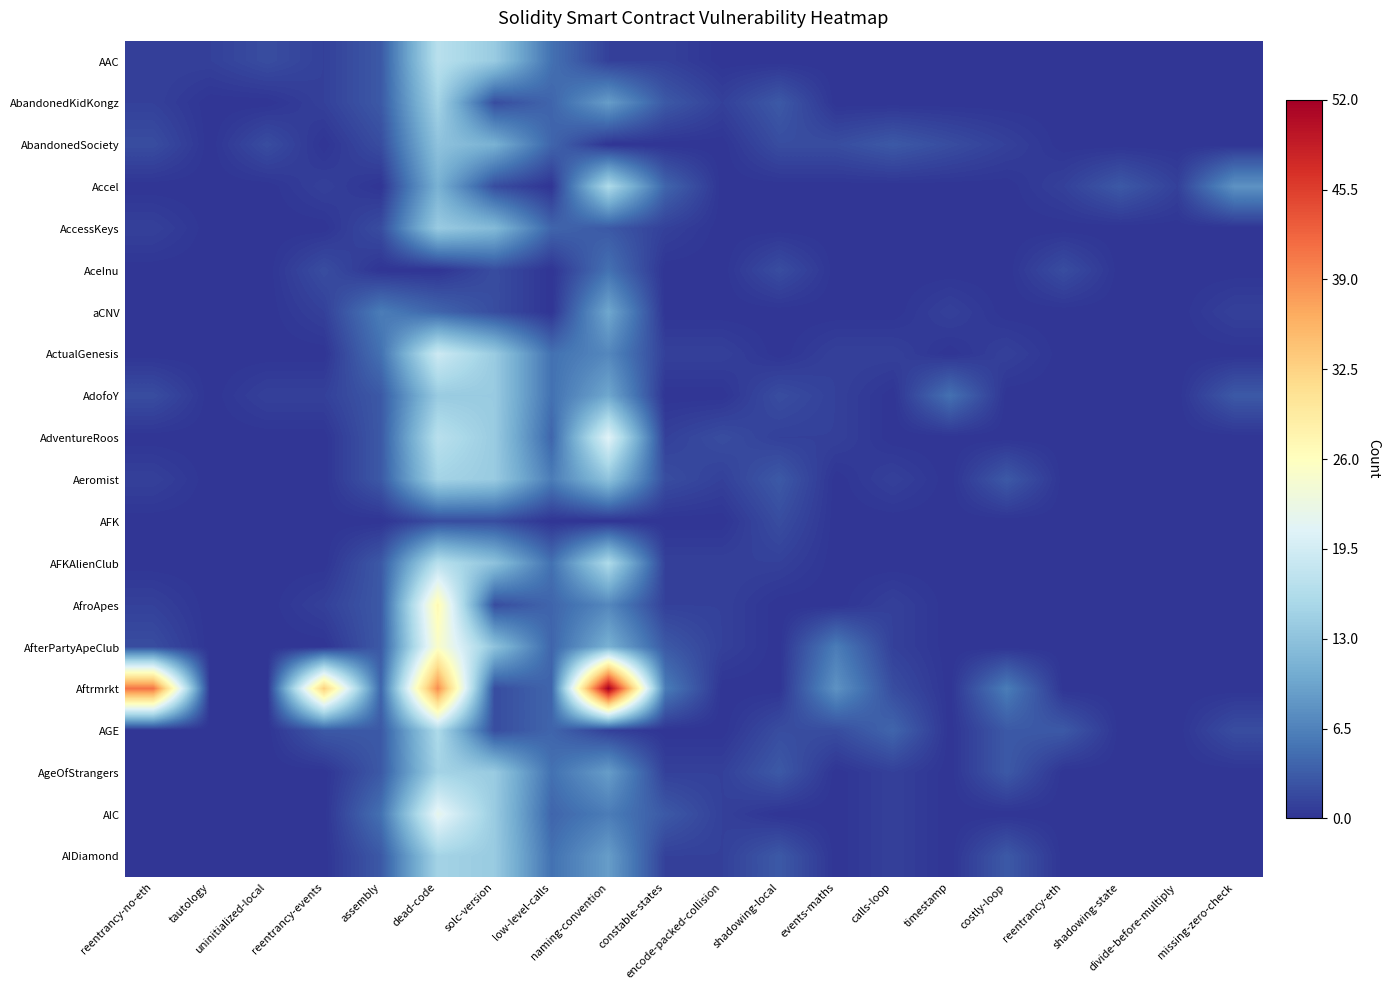

Reading left to right, what are all the values shown in this chart?

AAC: reentrancy-no-eth=1	tautology=1	uninitialized-local=2	reentrancy-events=1	assembly=3	dead-code=17	solc-version=14	low-level-calls=5	naming-convention=1	constable-states=1	encode-packed-collision=0	shadowing-local=0	events-maths=0	calls-loop=0	timestamp=0	costly-loop=0	reentrancy-eth=0	shadowing-state=0	divide-before-multiply=0	missing-zero-check=0
AbandonedKidKongz: reentrancy-no-eth=1	tautology=0	uninitialized-local=0	reentrancy-events=1	assembly=3	dead-code=15	solc-version=2	low-level-calls=4	naming-convention=9	constable-states=3	encode-packed-collision=1	shadowing-local=3	events-maths=0	calls-loop=0	timestamp=0	costly-loop=0	reentrancy-eth=0	shadowing-state=0	divide-before-multiply=0	missing-zero-check=0
AbandonedSociety: reentrancy-no-eth=2	tautology=0	uninitialized-local=2	reentrancy-events=0	assembly=2	dead-code=13	solc-version=11	low-level-calls=4	naming-convention=0	constable-states=0	encode-packed-collision=0	shadowing-local=2	events-maths=2	calls-loop=3	timestamp=2	costly-loop=1	reentrancy-eth=0	shadowing-state=0	divide-before-multiply=0	missing-zero-check=0
Accel: reentrancy-no-eth=0	tautology=0	uninitialized-local=0	reentrancy-events=1	assembly=0	dead-code=11	solc-version=2	low-level-calls=0	naming-convention=16	constable-states=4	encode-packed-collision=0	shadowing-local=0	events-maths=0	calls-loop=0	timestamp=0	costly-loop=0	reentrancy-eth=1	shadowing-state=3	divide-before-multiply=1	missing-zero-check=8
AccessKeys: reentrancy-no-eth=1	tautology=0	uninitialized-local=0	reentrancy-events=0	assembly=2	dead-code=14	solc-version=12	low-level-calls=4	naming-convention=3	constable-states=1	encode-packed-collision=0	shadowing-local=0	events-maths=0	calls-loop=0	timestamp=0	costly-loop=0	reentrancy-eth=0	shadowing-state=0	divide-before-multiply=0	missing-zero-check=0
AceInu: reentrancy-no-eth=0	tautology=0	uninitialized-local=0	reentrancy-events=2	assembly=0	dead-code=0	solc-version=2	low-level-calls=0	naming-convention=5	constable-states=0	encode-packed-collision=0	shadowing-local=2	events-maths=0	calls-loop=0	timestamp=0	costly-loop=0	reentrancy-eth=2	shadowing-state=0	divide-before-multiply=0	missing-zero-check=0
aCNV: reentrancy-no-eth=0	tautology=0	uninitialized-local=0	reentrancy-events=1	assembly=6	dead-code=4	solc-version=2	low-level-calls=0	naming-convention=10	constable-states=0	encode-packed-collision=0	shadowing-local=0	events-maths=0	calls-loop=0	timestamp=1	costly-loop=0	reentrancy-eth=0	shadowing-state=0	divide-before-multiply=0	missing-zero-check=1
ActualGenesis: reentrancy-no-eth=0	tautology=0	uninitialized-local=0	reentrancy-events=0	assembly=5	dead-code=19	solc-version=14	low-level-calls=5	naming-convention=7	constable-states=1	encode-packed-collision=1	shadowing-local=0	events-maths=1	calls-loop=1	timestamp=0	costly-loop=1	reentrancy-eth=0	shadowing-state=0	divide-before-multiply=0	missing-zero-check=0
AdofoY: reentrancy-no-eth=2	tautology=0	uninitialized-local=1	reentrancy-events=1	assembly=3	dead-code=14	solc-version=14	low-level-calls=5	naming-convention=10	constable-states=0	encode-packed-collision=0	shadowing-local=2	events-maths=1	calls-loop=0	timestamp=5	costly-loop=0	reentrancy-eth=0	shadowing-state=0	divide-before-multiply=0	missing-zero-check=3
AdventureRoos: reentrancy-no-eth=0	tautology=0	uninitialized-local=0	reentrancy-events=0	assembly=3	dead-code=17	solc-version=14	low-level-calls=4	naming-convention=21	constable-states=1	encode-packed-collision=2	shadowing-local=1	events-maths=1	calls-loop=0	timestamp=0	costly-loop=0	reentrancy-eth=0	shadowing-state=0	divide-before-multiply=0	missing-zero-check=0
Aeromist: reentrancy-no-eth=1	tautology=0	uninitialized-local=0	reentrancy-events=0	assembly=3	dead-code=15	solc-version=14	low-level-calls=6	naming-convention=13	constable-states=2	encode-packed-collision=1	shadowing-local=3	events-maths=0	calls-loop=1	timestamp=0	costly-loop=3	reentrancy-eth=0	shadowing-state=0	divide-before-multiply=0	missing-zero-check=0
AFK: reentrancy-no-eth=0	tautology=0	uninitialized-local=0	reentrancy-events=0	assembly=0	dead-code=2	solc-version=2	low-level-calls=0	naming-convention=0	constable-states=0	encode-packed-collision=0	shadowing-local=2	events-maths=0	calls-loop=0	timestamp=0	costly-loop=0	reentrancy-eth=0	shadowing-state=0	divide-before-multiply=0	missing-zero-check=0
AFKAlienClub: reentrancy-no-eth=0	tautology=0	uninitialized-local=0	reentrancy-events=0	assembly=3	dead-code=17	solc-version=13	low-level-calls=5	naming-convention=16	constable-states=1	encode-packed-collision=1	shadowing-local=1	events-maths=0	calls-loop=0	timestamp=0	costly-loop=0	reentrancy-eth=0	shadowing-state=0	divide-before-multiply=0	missing-zero-check=0
AfroApes: reentrancy-no-eth=1	tautology=0	uninitialized-local=0	reentrancy-events=1	assembly=3	dead-code=27	solc-version=2	low-level-calls=4	naming-convention=7	constable-states=1	encode-packed-collision=1	shadowing-local=0	events-maths=0	calls-loop=1	timestamp=0	costly-loop=0	reentrancy-eth=0	shadowing-state=0	divide-before-multiply=0	missing-zero-check=0
AfterPartyApeClub: reentrancy-no-eth=2	tautology=0	uninitialized-local=0	reentrancy-events=0	assembly=3	dead-code=25	solc-version=13	low-level-calls=4	naming-convention=11	constable-states=3	encode-packed-collision=1	shadowing-local=0	events-maths=6	calls-loop=1	timestamp=0	costly-loop=0	reentrancy-eth=0	shadowing-state=0	divide-before-multiply=0	missing-zero-check=0
Aftrmrkt: reentrancy-no-eth=41	tautology=0	uninitialized-local=0	reentrancy-events=33	assembly=4	dead-code=39	solc-version=2	low-level-calls=4	naming-convention=52	constable-states=6	encode-packed-collision=0	shadowing-local=0	events-maths=8	calls-loop=2	timestamp=0	costly-loop=6	reentrancy-eth=0	shadowing-state=0	divide-before-multiply=0	missing-zero-check=0
AGE: reentrancy-no-eth=0	tautology=0	uninitialized-local=0	reentrancy-events=3	assembly=3	dead-code=16	solc-version=2	low-level-calls=4	naming-convention=1	constable-states=0	encode-packed-collision=0	shadowing-local=2	events-maths=2	calls-loop=4	timestamp=0	costly-loop=3	reentrancy-eth=3	shadowing-state=0	divide-before-multiply=0	missing-zero-check=2
AgeOfStrangers: reentrancy-no-eth=0	tautology=0	uninitialized-local=0	reentrancy-events=0	assembly=3	dead-code=15	solc-version=14	low-level-calls=5	naming-convention=9	constable-states=1	encode-packed-collision=1	shadowing-local=3	events-maths=0	calls-loop=1	timestamp=0	costly-loop=3	reentrancy-eth=0	shadowing-state=0	divide-before-multiply=0	missing-zero-check=0
AIC: reentrancy-no-eth=0	tautology=0	uninitialized-local=0	reentrancy-events=0	assembly=5	dead-code=22	solc-version=14	low-level-calls=4	naming-convention=6	constable-states=3	encode-packed-collision=1	shadowing-local=0	events-maths=0	calls-loop=1	timestamp=0	costly-loop=0	reentrancy-eth=0	shadowing-state=0	divide-before-multiply=0	missing-zero-check=0
AIDiamond: reentrancy-no-eth=0	tautology=0	uninitialized-local=0	reentrancy-events=0	assembly=3	dead-code=15	solc-version=14	low-level-calls=5	naming-convention=9	constable-states=1	encode-packed-collision=1	shadowing-local=3	events-maths=0	calls-loop=1	timestamp=0	costly-loop=3	reentrancy-eth=0	shadowing-state=0	divide-before-multiply=0	missing-zero-check=0